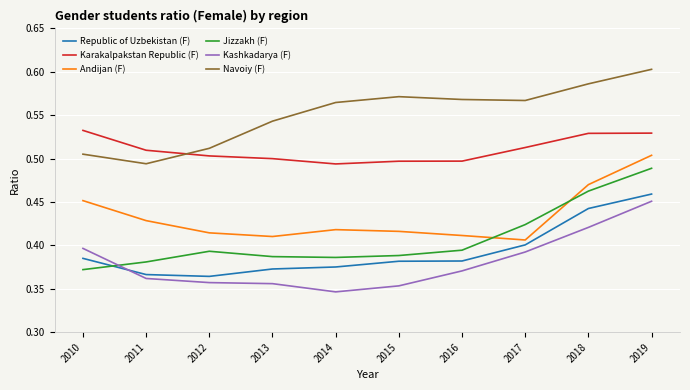

At which label is Navoiy (F) closest to 0?

2011